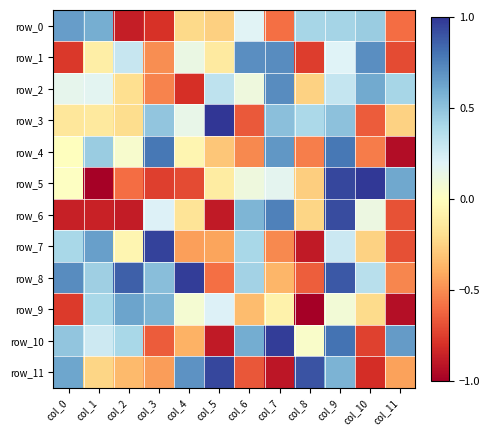

True or false: row_7 has a value of 0.6 at col_1.

True